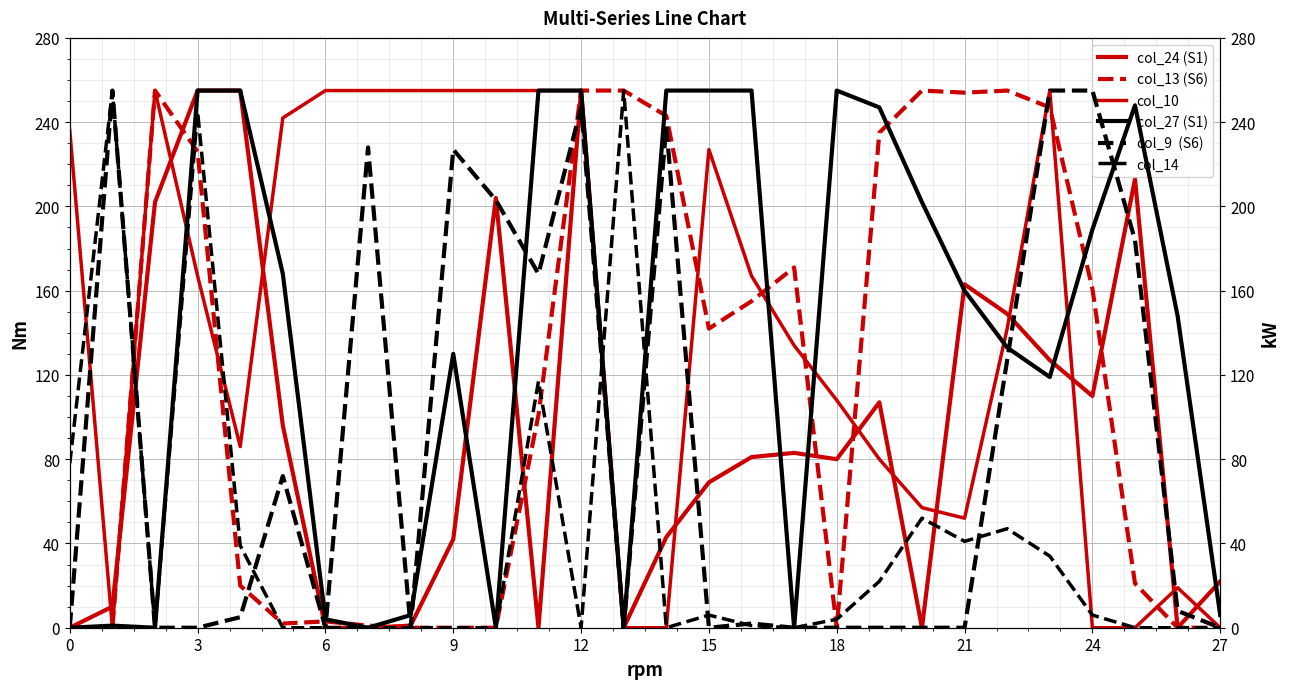

What is the difference between the maximum and minimum values in the col_9  (S6) series?

255